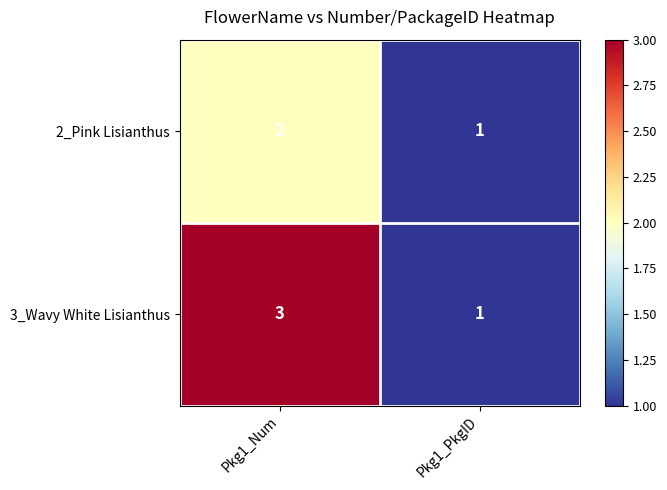

What is the sum of the 2_Pink Lisianthus values at Pkg1_PkgID and Pkg1_Num?

3